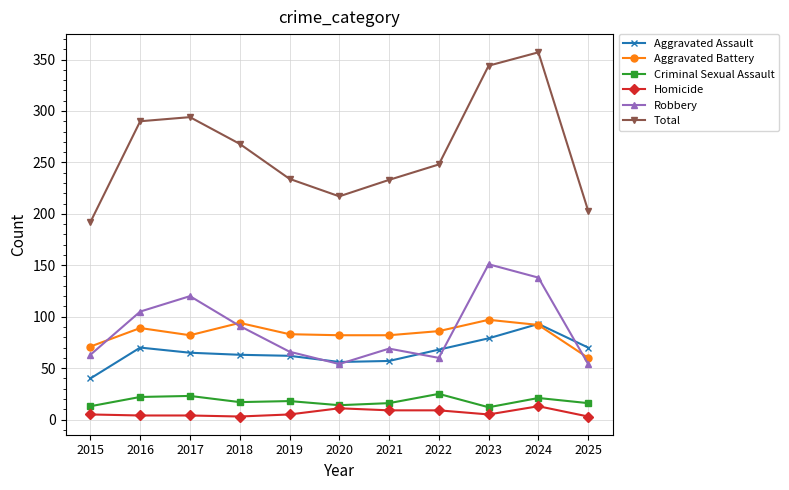

How many interior local valleys does the Total series have?

1